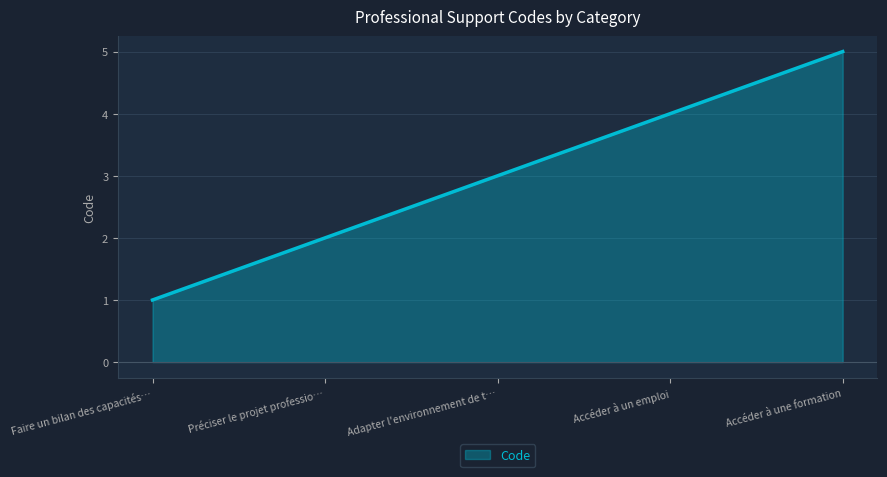

List the labels in order of value, smallest first.

Faire un bilan des capacités…, Préciser le projet professio…, Adapter l'environnement de t…, Accéder à un emploi, Accéder à une formation